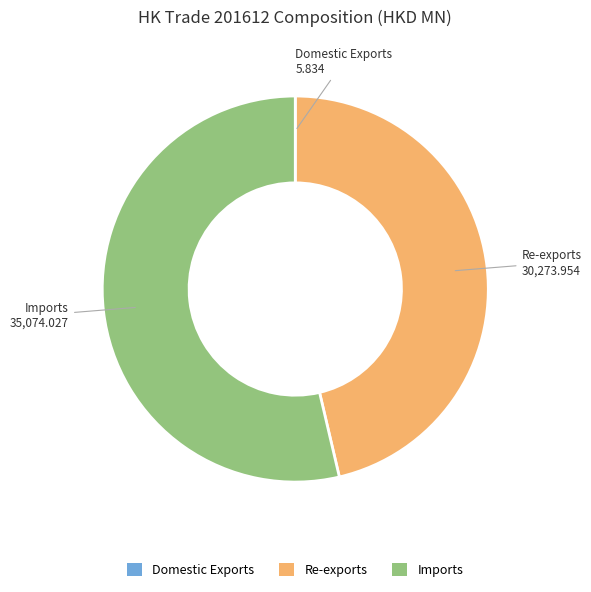

True or false: Imports accounts for 54% of the total.

True